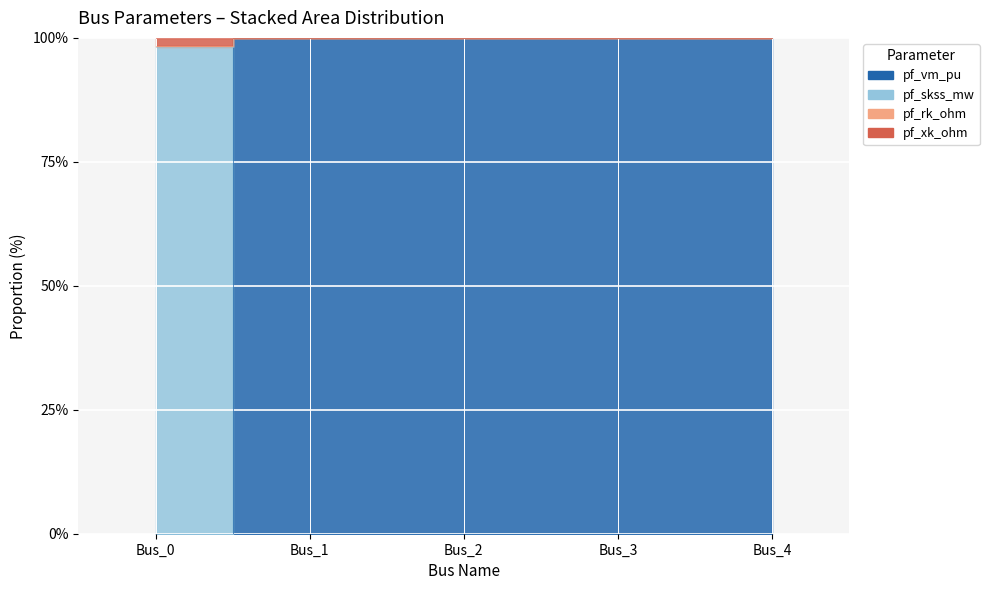

True or false: pf_skss_mw and pf_rk_ohm intersect in this chart.

False